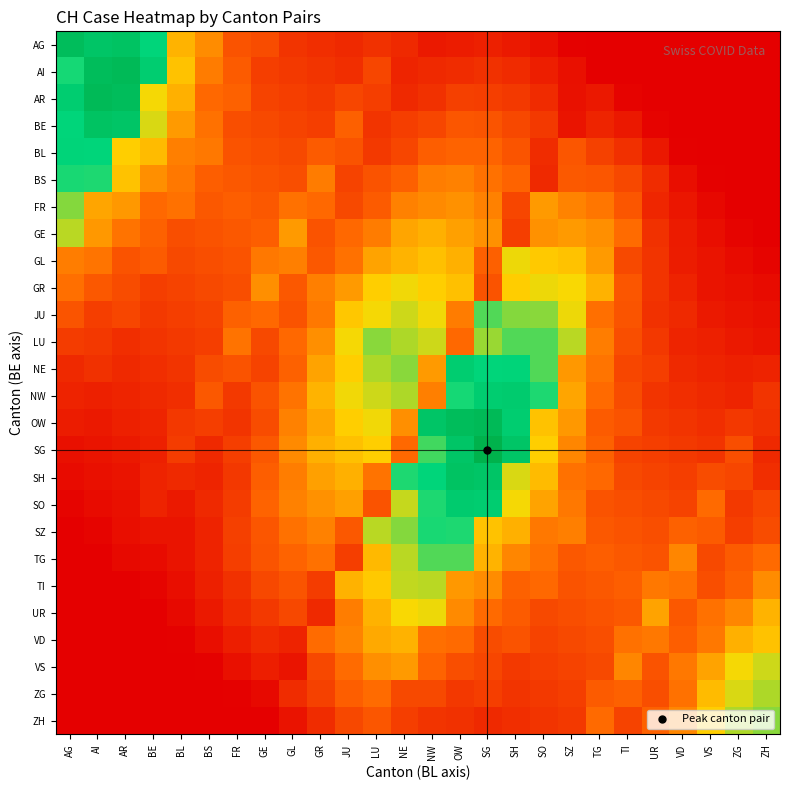

Reading right to left, what are all the values shown in this chart?

AG: ZH=0.0	ZG=0.0	VS=0.0	VD=0.0	UR=0.0	TI=0.0	TG=0.0	SZ=0.7	SO=4.1	SH=6.5	SG=8.1	OW=7.1	NW=6.6	NE=10.5	LU=12.2	JU=10.4	GR=11.7	GL=12.9	GE=18.9	FR=20.6	BS=33.5	BL=42.0	BE=77.1	AR=89.0	AI=87.2	AG=92.3
AI: ZH=0.0	ZG=0.0	VS=0.0	VD=0.0	UR=0.0	TI=0.0	TG=0.3	SZ=4.1	SO=7.4	SH=10.8	SG=12.4	OW=11.0	NW=10.5	NE=9.1	LU=17.3	JU=11.7	GR=12.9	GL=14.2	GE=15.5	FR=22.3	BS=30.0	BL=45.0	BE=82.2	AR=94.5	AI=92.3	AG=72.7
AR: ZH=0.0	ZG=0.0	VS=0.0	VD=0.0	UR=0.0	TI=1.0	TG=6.1	SZ=4.6	SO=10.8	SH=14.2	SG=15.4	OW=15.7	NW=12.2	NE=10.4	LU=15.6	JU=17.2	GR=14.2	GL=15.5	GE=16.7	FR=24.0	BS=25.7	BL=41.1	BE=50.9	AR=92.3	AI=94.5	AG=82.2
BE: ZH=0.0	ZG=0.0	VS=0.0	VD=0.0	UR=1.1	TI=6.1	TG=9.3	SZ=5.4	SO=14.2	SH=17.6	SG=21.0	OW=21.3	NW=17.3	NE=15.6	LU=12.9	JU=23.7	GR=15.5	GL=16.7	GE=18.0	FR=19.3	BS=27.4	BL=36.3	BE=53.8	AR=87.2	AI=89.0	AG=77.1
BL: ZH=0.0	ZG=0.0	VS=0.0	VD=0.6	UR=6.1	TI=12.1	TG=16.2	SZ=21.3	SO=11.0	SH=21.0	SG=24.3	OW=24.3	NW=23.3	NE=17.2	LU=14.2	JU=20.6	GR=22.3	GL=18.0	GE=19.3	FR=20.5	BS=29.1	BL=30.8	BE=43.6	AR=47.9	AI=77.1	AG=78.0
BS: ZH=0.0	ZG=0.0	VS=0.4	VD=3.6	UR=11.2	TI=17.6	TG=21.3	SZ=22.0	SO=10.5	SH=24.3	SG=27.7	OW=31.1	NW=30.2	NE=23.7	LU=20.6	JU=16.7	GR=30.0	GL=19.3	GE=20.5	FR=21.8	BS=23.1	BL=29.1	BE=34.2	AR=45.0	AI=72.0	AG=72.5
FR: ZH=0.0	ZG=0.3	VS=2.0	VD=5.6	UR=9.5	TI=21.3	TG=28.6	SZ=31.4	SO=36.5	SH=17.3	SG=31.1	OW=34.5	NW=33.1	NE=30.9	LU=22.3	JU=18.0	GR=25.7	GL=27.4	GE=21.8	FR=23.1	BS=21.8	BL=27.4	BE=25.7	AR=36.0	AI=39.1	AG=61.9
GE: ZH=0.3	ZG=1.5	VS=3.7	VD=6.8	UR=12.4	TI=26.4	TG=34.1	SZ=36.5	SO=34.7	SH=15.6	SG=34.5	OW=37.9	NW=41.3	NE=39.1	LU=30.0	JU=25.7	GR=20.5	GL=36.3	GE=23.1	FR=21.8	BS=20.5	BL=19.3	BE=24.0	AR=27.9	AI=36.1	AG=56.8
GL: ZH=1.5	ZG=2.8	VS=5.4	VD=7.1	UR=13.2	TI=18.3	TG=36.5	SZ=45.1	SO=46.7	SH=51.7	SG=23.7	OW=41.3	NW=44.6	NE=42.0	LU=38.5	JU=27.4	GR=21.8	GL=30.8	GE=29.1	FR=20.5	BS=19.3	BL=18.0	BE=22.3	AR=20.6	AI=28.4	AG=30.2
GR: ZH=2.8	ZG=4.1	VS=5.3	VD=8.8	UR=13.1	TI=21.3	TG=41.6	SZ=50.5	SO=51.7	SH=47.3	SG=20.6	OW=44.6	NW=48.0	NE=51.4	LU=47.9	JU=36.3	GR=30.8	GL=21.8	GE=34.2	FR=19.3	BS=18.0	BL=16.7	BE=15.5	AR=18.9	AI=21.6	AG=27.2
JU: ZH=4.1	ZG=5.3	VS=6.6	VD=10.5	UR=12.2	TI=20.8	TG=27.2	SZ=51.7	SO=61.5	SH=61.9	SG=66.9	OW=30.0	NW=51.4	NE=54.8	LU=50.9	JU=46.2	GR=29.1	GL=20.5	GE=25.7	FR=24.0	BS=16.7	BL=15.5	BE=14.2	AR=17.2	AI=15.6	AG=20.8
LU: ZH=5.3	ZG=6.6	VS=7.9	VD=9.1	UR=13.9	TI=19.4	TG=30.2	SZ=56.8	SO=67.0	SH=66.9	SG=60.0	OW=25.7	NW=54.8	NE=58.2	LU=61.5	JU=50.9	GR=34.2	GL=25.7	GE=18.0	FR=27.9	BS=15.5	BL=14.2	BE=12.9	AR=11.7	AI=13.9	AG=15.2
NE: ZH=8.8	ZG=7.9	VS=9.1	VD=10.4	UR=15.6	TI=17.2	TG=28.4	SZ=36.1	SO=66.9	SH=78.0	SG=77.1	OW=82.2	NW=36.3	NE=61.5	LU=58.2	JU=47.9	GR=38.5	GL=24.0	GE=16.7	FR=20.6	BS=18.9	BL=12.9	BE=11.7	AR=10.4	AI=12.2	AG=10.5
NW: ZH=13.1	ZG=9.1	VS=10.4	VD=11.7	UR=12.9	TI=18.9	TG=25.8	SZ=39.1	SO=72.0	SH=83.5	SG=82.2	OW=72.7	NW=30.8	NE=58.2	LU=54.8	JU=51.4	GR=42.0	GL=27.9	GE=20.6	FR=14.2	BS=21.6	BL=11.7	BE=10.4	AR=9.1	AI=7.9	AG=8.8
OW: ZH=12.2	ZG=13.9	VS=11.7	VD=12.9	UR=14.2	TI=20.6	TG=22.3	SZ=36.0	SO=45.0	SH=82.2	SG=94.5	OW=92.3	NW=87.2	NE=34.2	LU=51.4	JU=48.0	GR=39.1	GL=30.9	GE=18.9	FR=12.9	BS=15.6	BL=13.9	BE=9.1	AR=7.9	AI=6.6	AG=7.1
SG: ZH=10.4	ZG=19.4	VS=12.9	VD=14.2	UR=15.5	TI=16.7	TG=24.0	SZ=32.1	SO=47.9	SH=87.2	SG=100.0	OW=87.2	NW=68.5	NE=25.7	LU=48.0	JU=44.6	GR=41.3	GL=33.1	GE=21.6	FR=15.6	BS=10.4	BL=15.2	BE=7.9	AR=6.6	AI=5.3	AG=4.1
SH: ZH=11.7	ZG=17.2	VS=18.9	VD=15.5	UR=16.7	TI=18.0	TG=25.7	SZ=27.4	SO=43.6	SH=53.8	SG=87.2	OW=89.0	NW=77.1	NE=72.0	LU=27.9	JU=41.3	GR=37.9	GL=30.2	GE=23.3	FR=13.9	BS=9.1	BL=10.5	BE=8.8	AR=5.3	AI=4.1	AG=2.8
SO: ZH=17.2	ZG=14.2	VS=25.8	VD=16.7	UR=18.0	TI=19.3	TG=20.5	SZ=29.1	SO=38.5	SH=50.9	SG=82.2	OW=83.5	NW=72.0	NE=55.8	LU=20.6	JU=37.9	GR=34.5	GL=31.1	GE=24.3	FR=15.2	BS=10.5	BL=6.6	BE=8.9	AR=4.1	AI=2.8	AG=1.5
SZ: ZH=18.9	ZG=15.5	VS=22.3	VD=24.0	UR=19.3	TI=20.5	TG=21.8	SZ=30.8	SO=29.1	SH=41.1	SG=45.0	OW=72.0	NW=72.5	NE=61.9	LU=56.8	JU=21.6	GR=31.1	GL=27.7	GE=21.3	FR=15.7	BS=8.8	BL=5.3	BE=5.4	AR=3.7	AI=1.5	AG=0.3
TG: ZH=25.8	ZG=22.3	VS=18.0	VD=32.1	UR=20.5	TI=21.8	TG=23.1	SZ=21.8	SO=27.4	SH=32.1	SG=42.0	OW=66.9	NW=67.0	NE=56.8	LU=43.1	JU=15.6	GR=27.7	GL=24.3	GE=21.0	FR=15.4	BS=8.9	BL=5.4	BE=2.8	AR=2.5	AI=0.3	AG=0.0
TI: ZH=33.5	ZG=24.0	VS=19.3	VD=27.4	UR=29.1	TI=23.1	TG=21.8	SZ=20.5	SO=25.7	SH=24.0	SG=33.5	OW=36.1	NW=56.8	NE=56.0	LU=46.7	JU=41.6	GR=15.2	GL=21.0	GE=17.6	FR=12.4	BS=8.1	BL=3.7	BE=1.5	AR=0.3	AI=0.0	AG=0.0
UR: ZH=42.0	ZG=32.1	VS=27.4	VD=21.8	UR=38.5	TI=21.8	TG=20.5	SZ=19.3	SO=18.0	SH=22.3	SG=25.8	OW=33.1	NW=51.7	NE=50.5	LU=41.6	JU=30.4	GR=10.5	GL=17.6	GE=14.2	FR=10.8	BS=6.5	BL=2.5	BE=0.3	AR=0.0	AI=0.0	AG=0.0
VD: ZH=45.0	ZG=41.1	VS=29.1	VD=23.1	UR=29.1	TI=27.4	TG=19.3	SZ=18.0	SO=16.7	SH=20.6	SG=18.9	OW=25.9	NW=27.2	NE=41.6	LU=39.6	JU=31.4	GR=26.4	GL=8.9	GE=10.8	FR=7.4	BS=3.6	BL=0.5	BE=0.0	AR=0.0	AI=0.0	AG=0.0
VS: ZH=54.8	ZG=50.9	VS=38.5	VD=29.1	UR=20.5	TI=32.1	TG=18.0	SZ=16.7	SO=15.5	SH=14.2	SG=17.2	OW=19.4	NW=24.3	NE=36.5	LU=34.1	JU=26.4	GR=17.8	GL=5.4	GE=7.4	FR=4.1	BS=0.7	BL=0.0	BE=0.0	AR=0.0	AI=0.0	AG=0.0
ZG: ZH=58.2	ZG=53.8	VS=43.6	VD=27.4	UR=19.3	TI=24.0	TG=22.3	SZ=15.5	SO=14.2	SH=12.9	SG=15.6	OW=13.9	NW=18.3	NE=18.3	LU=26.4	JU=23.1	GR=16.2	GL=11.2	GE=2.5	FR=0.7	BS=0.0	BL=0.0	BE=0.0	AR=0.0	AI=0.0	AG=0.0
ZH: ZH=61.5	ZG=58.2	VS=47.9	VD=32.1	UR=24.0	TI=16.7	TG=25.8	SZ=14.2	SO=12.9	SH=11.7	SG=10.4	OW=12.2	NW=13.1	NE=15.4	LU=21.3	JU=17.6	GR=11.2	GL=5.1	GE=0.3	FR=0.0	BS=0.0	BL=0.0	BE=0.0	AR=0.0	AI=0.0	AG=0.0